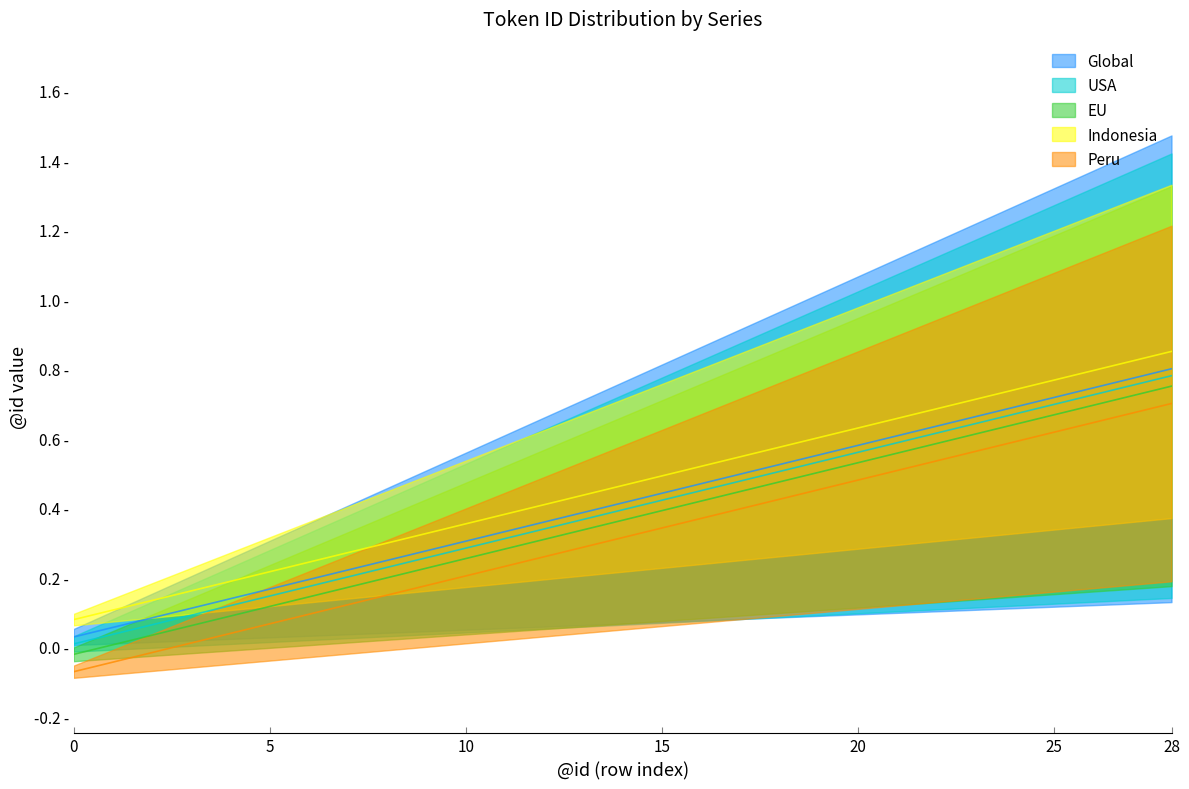

Is the value of EU at 12 greater than the value of USA at 8?

Yes